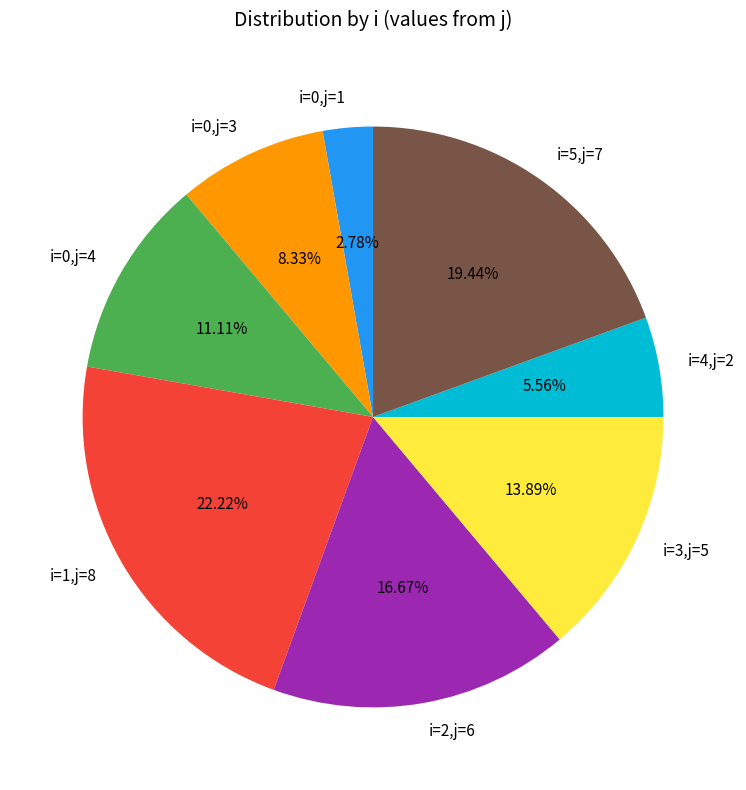

Is there any slice that represents more than half of the pie?

No